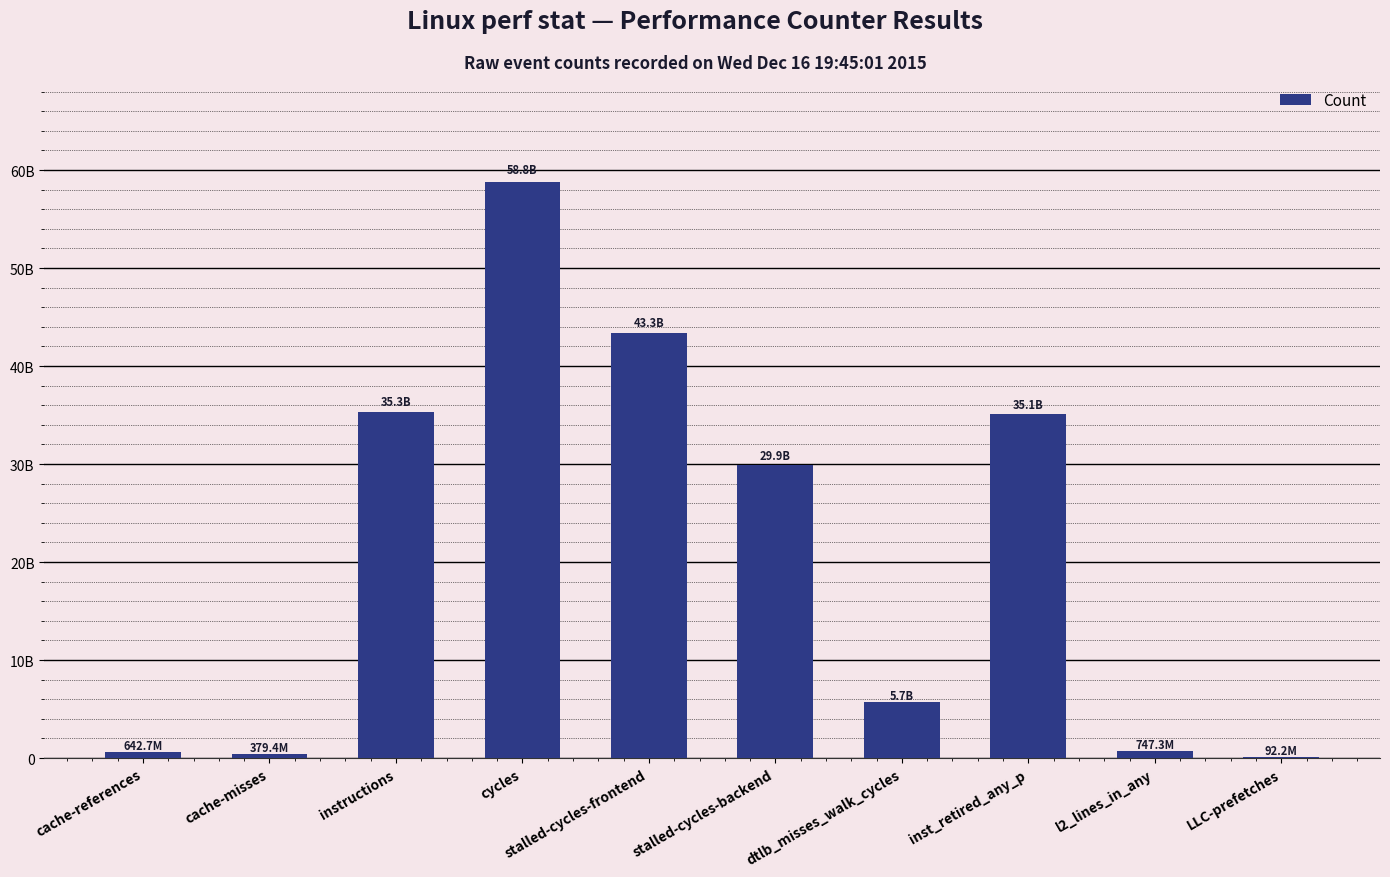

At which label does the data first exceed 29928763529?

instructions